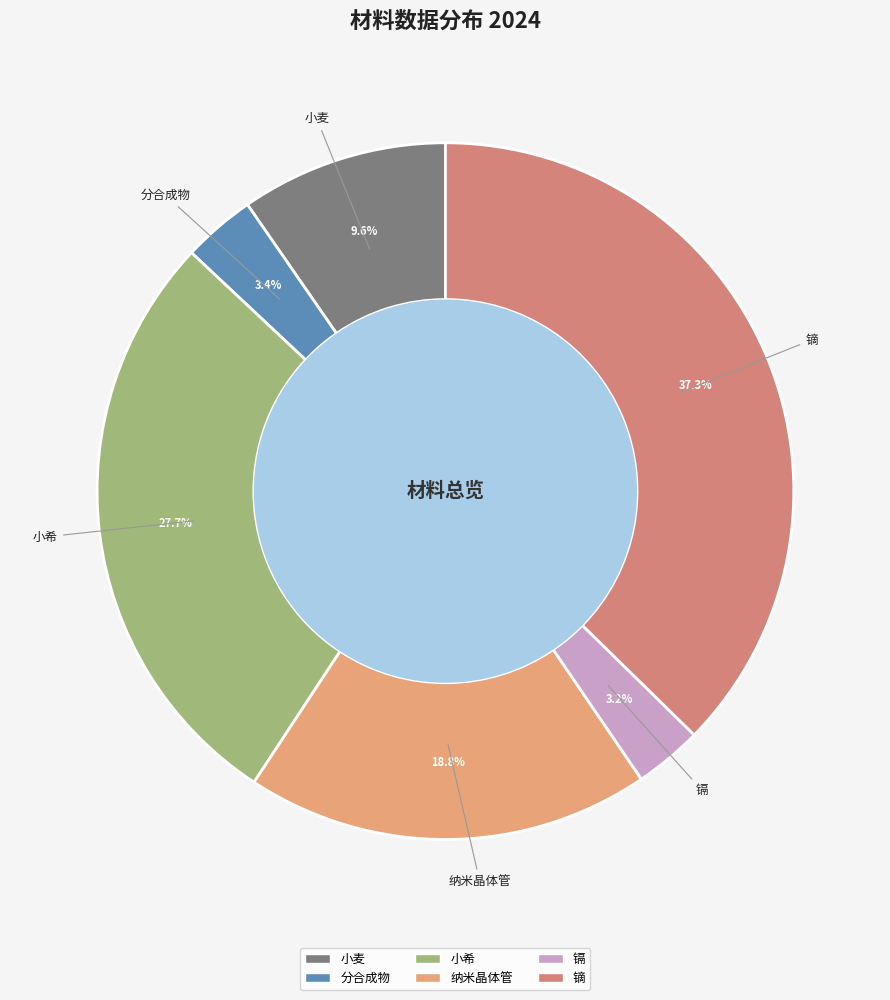

To the nearest percent, what is the difference between the 纳米晶体管 and 小希 slice percentages?

9%